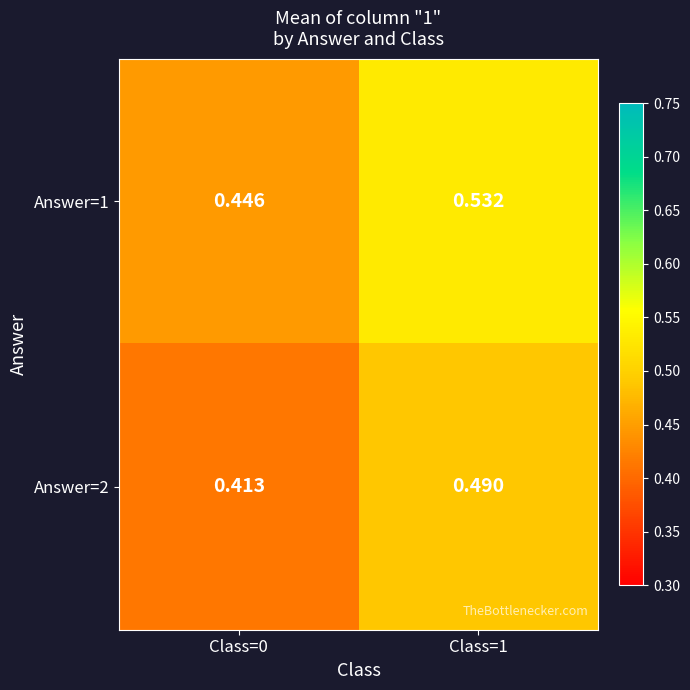

Is the value of Answer=2 at Class=0 greater than the value of Answer=1 at Class=1?

No